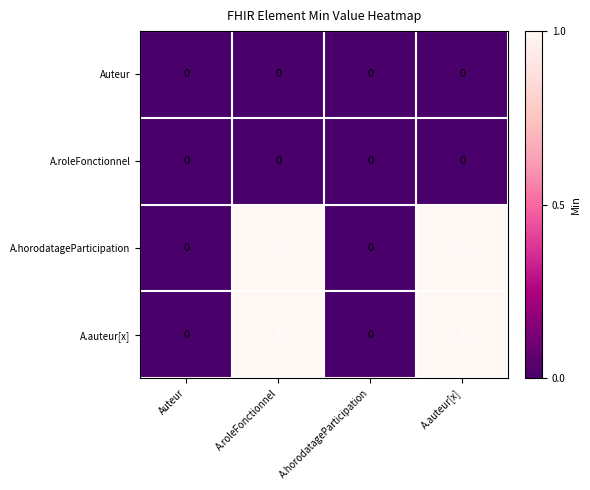

How many distinct data groups are displayed?

4